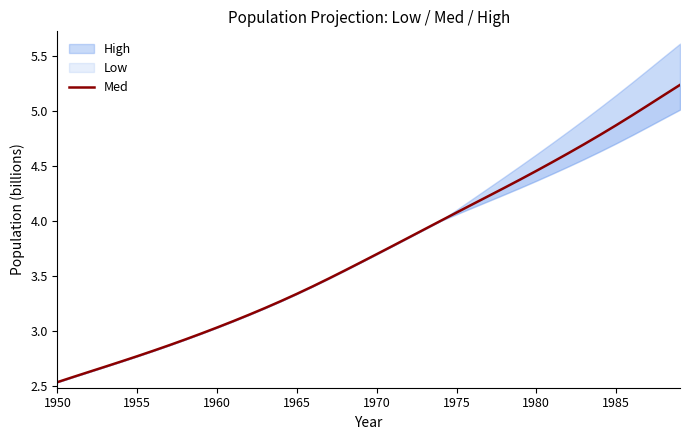

Reading right to left, transcribe all the data shown in this chart.

5.2	5.1	5.1	5.0	4.9	4.8	4.7	4.6	4.5	4.5	4.4	4.3	4.2	4.2	4.1	4.0	3.9	3.9	3.8	3.7	3.6	3.6	3.5	3.4	3.3	3.3	3.2	3.1	3.1	3.0	3.0	2.9	2.9	2.8	2.8	2.7	2.7	2.6	2.6	2.5